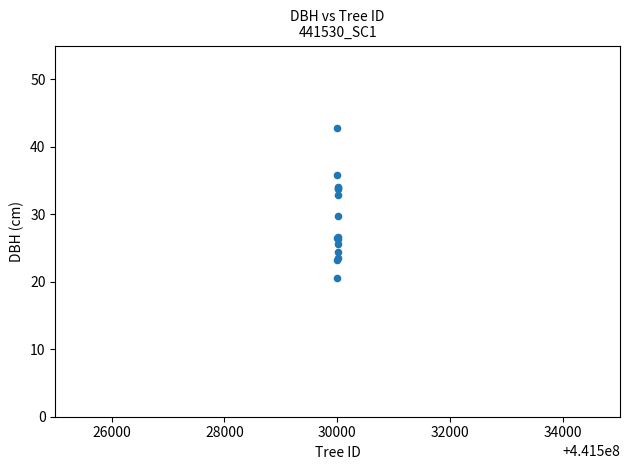

What Y value in the scatter plot is closest to 31?

29.7